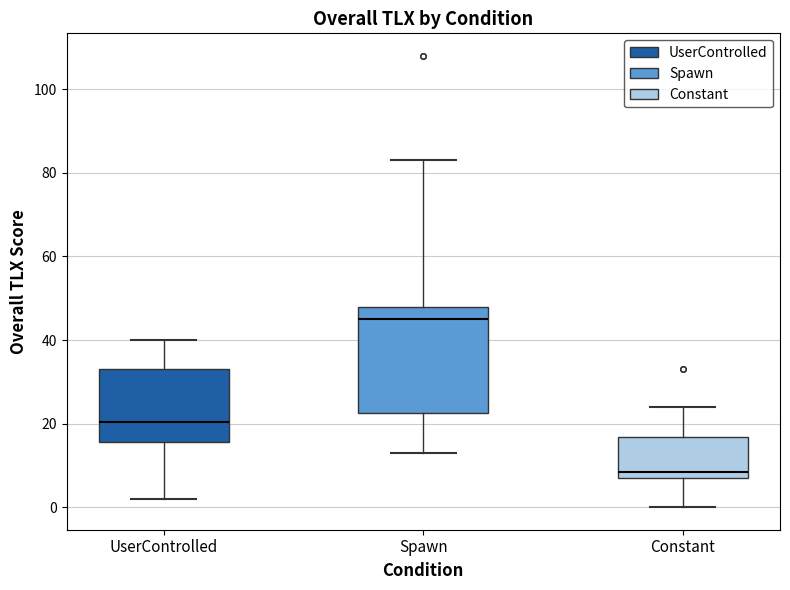

Reading left to right, transcribe this box plot: for each box, give where its median line is, the range the box spans, and where its two whiskers end, as read against the y-axis. The values are not printed on the chart, so give them approximately, as read against the axis.

UserControlled: median 20, box 16 to 34, whiskers 2 to 40
Spawn: median 46, box 22 to 48, whiskers 14 to 84
Constant: median 8 (just above the box's lower edge), box 8 to 16, whiskers 0 to 24